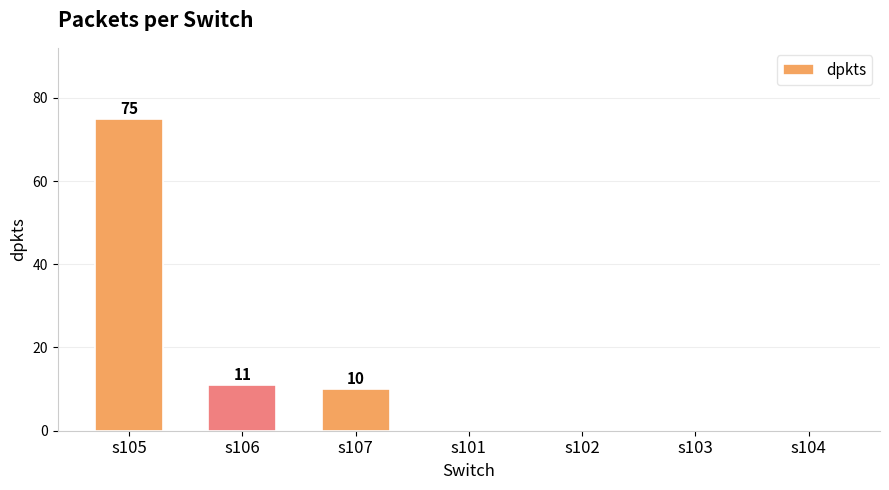

Where is the data nearest to the value 37?

s106